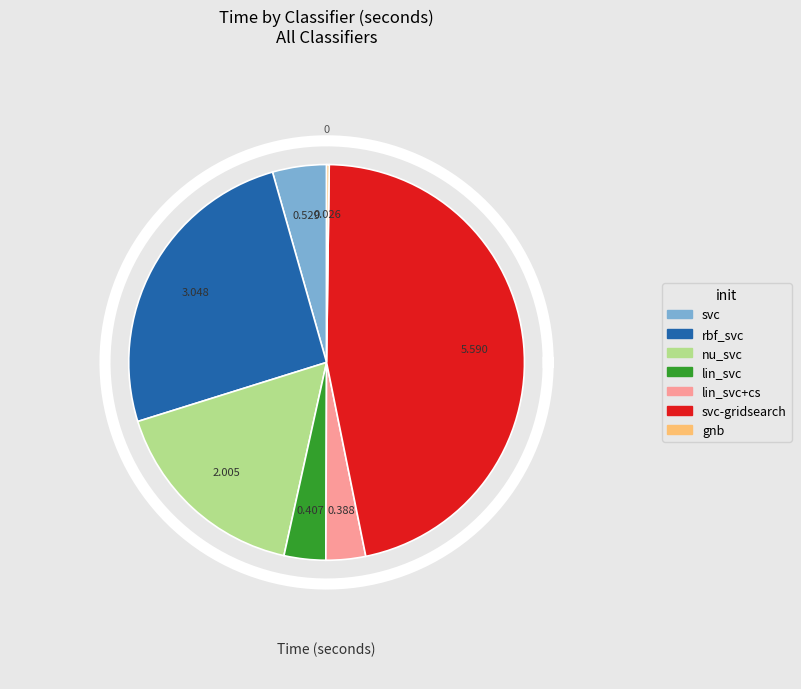

How many segments does this pie chart have?

7